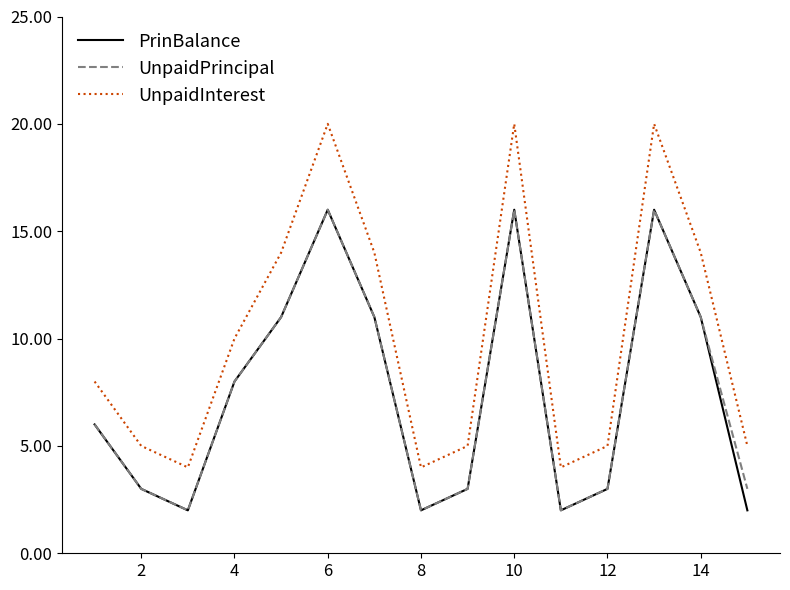

Which series has the largest range (max minus min)?

UnpaidInterest